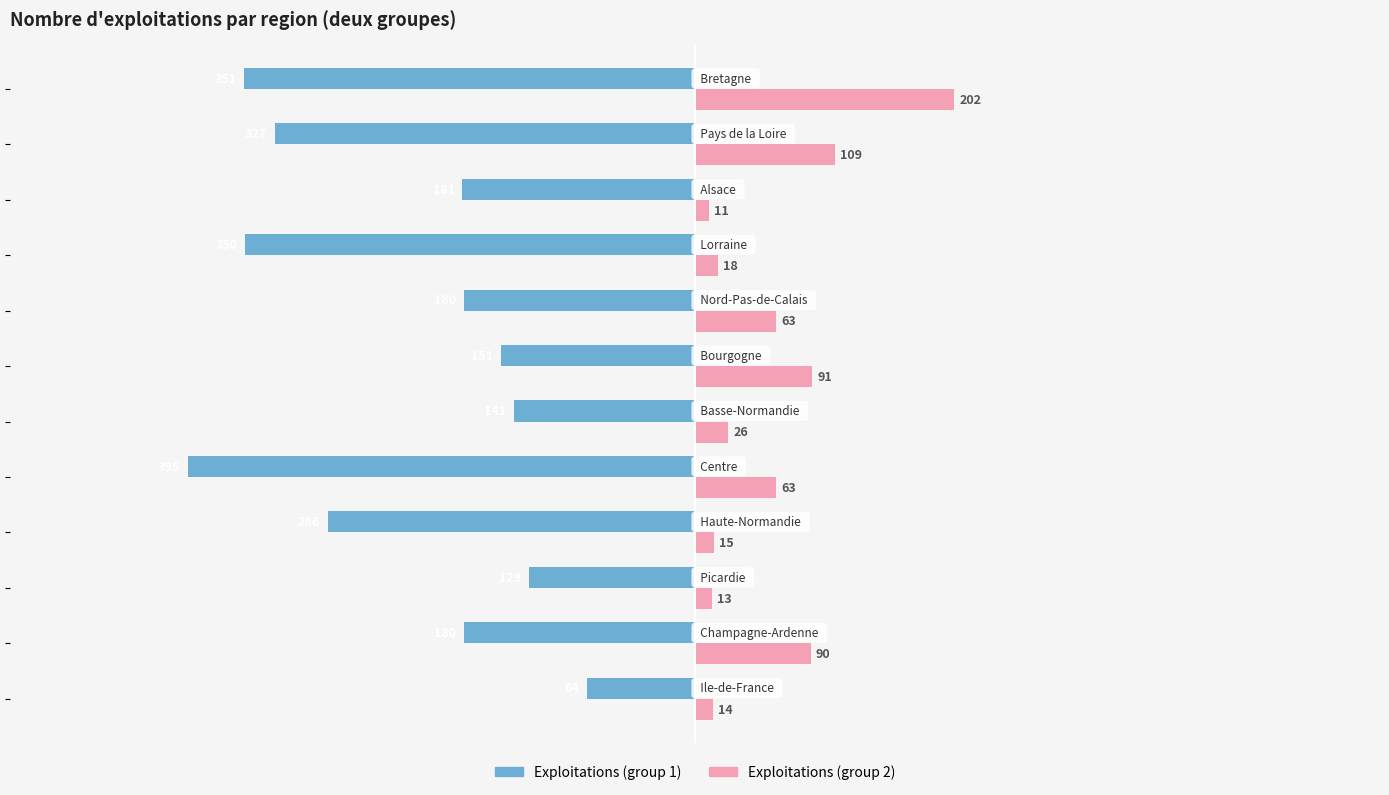

What is the lowest value of the Exploitations (group 1) series?

-395